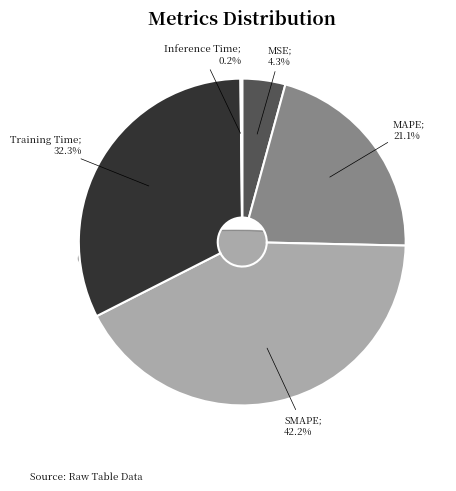

Is there any slice that represents more than half of the pie?

No